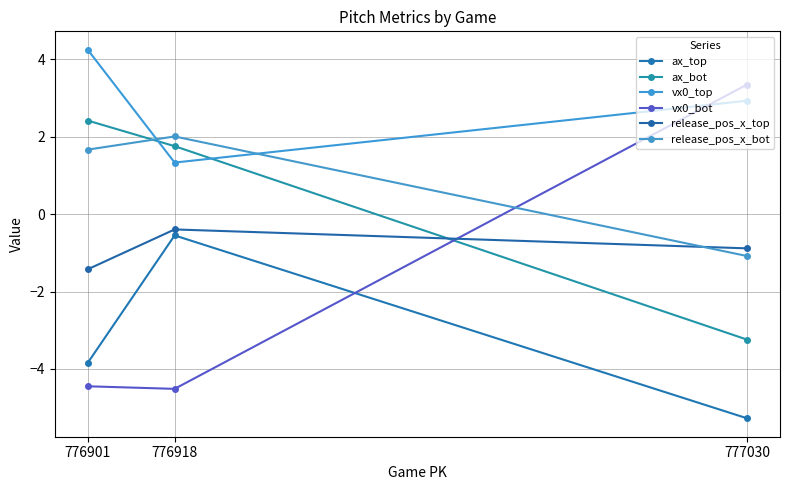

What is the difference between the release_pos_x_top values at 777030 and 776901?

0.5